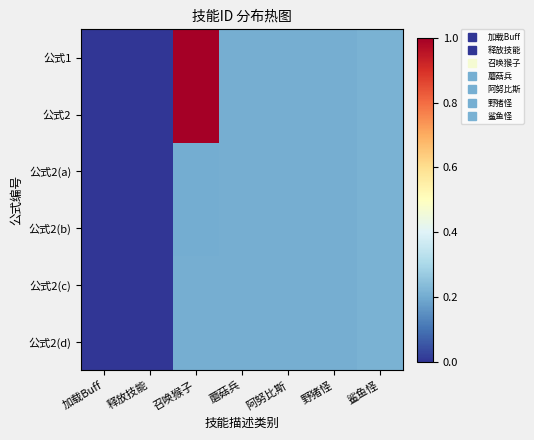

What is the difference between the highest and lowest values at 召唤猴子?

0.8